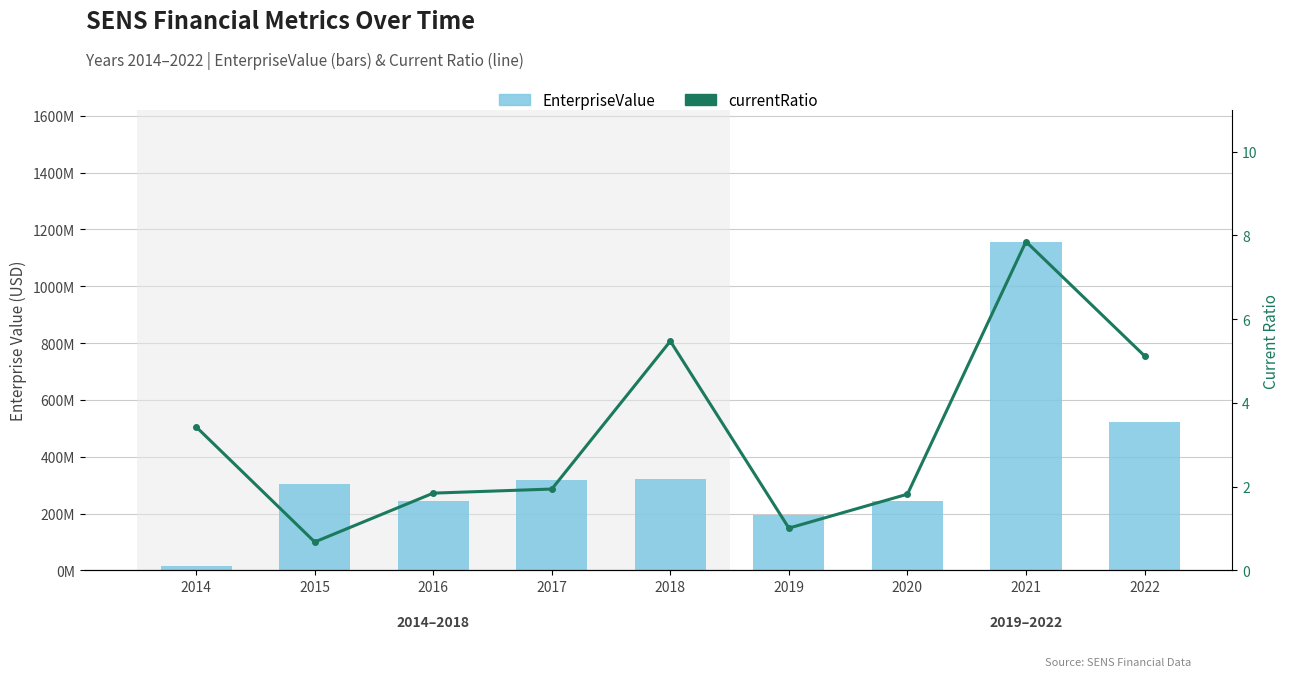

The value of EnterpriseValue at 2022 is 520849049.2. True or false?

True